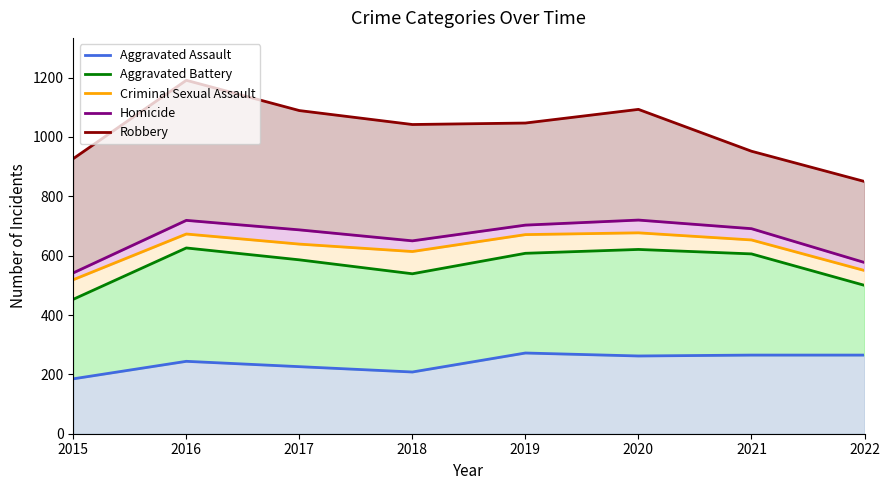

At which label is Aggravated Assault closest to 228?

2017